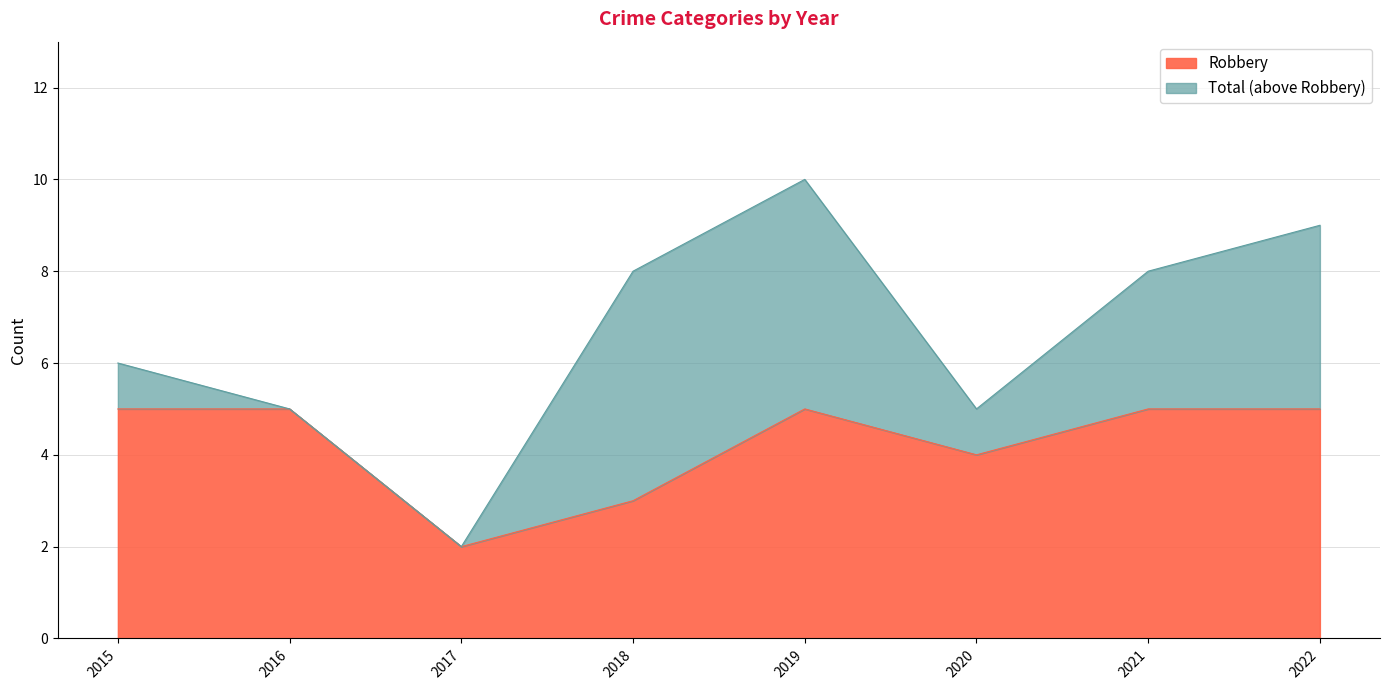

At which label is Robbery closest to 3?

2018